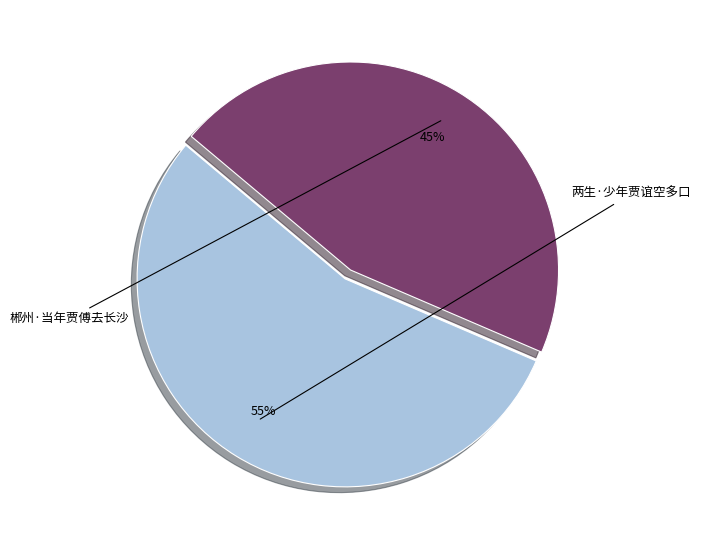

To the nearest percent, what is the average slice percentage?

50%